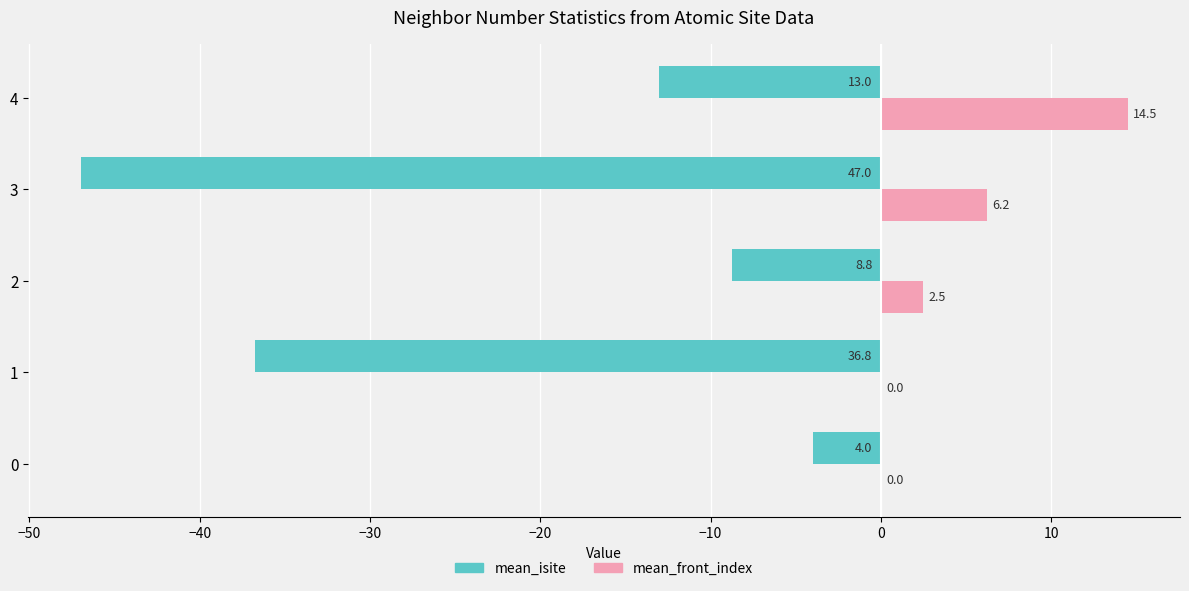

Between 0 and 2, which series saw the biggest shift?

mean_isite